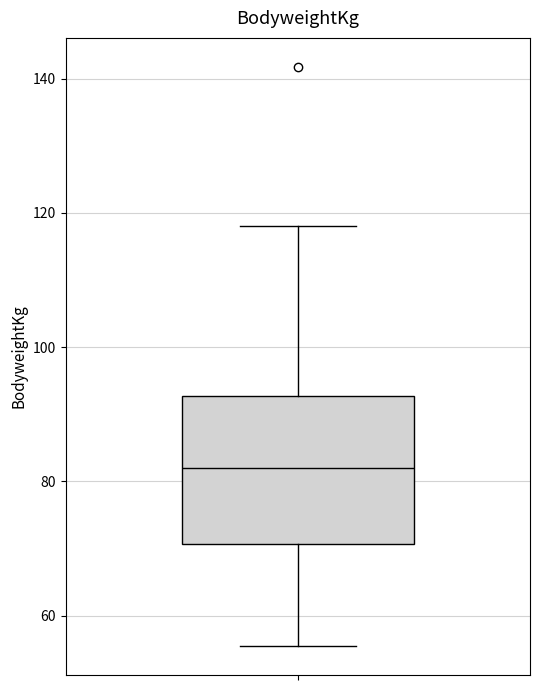

Read this box plot against the y-axis: the position of the median line, the range covered by the box, and the ends of both whiskers. The values are not printed on the chart, so give them approximately, as read against the axis.

median 82, box 70 to 92, whiskers 56 to 118